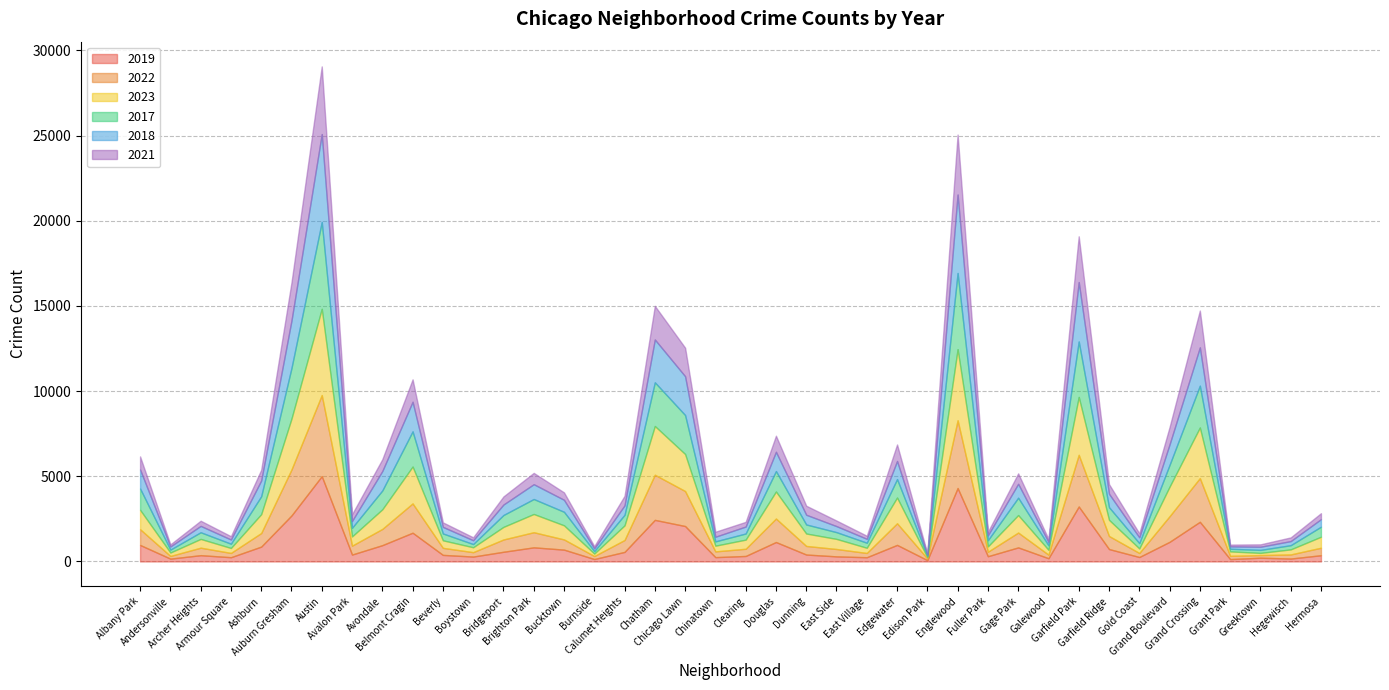

What are all the series names shown in the legend?

2019, 2022, 2023, 2017, 2018, 2021